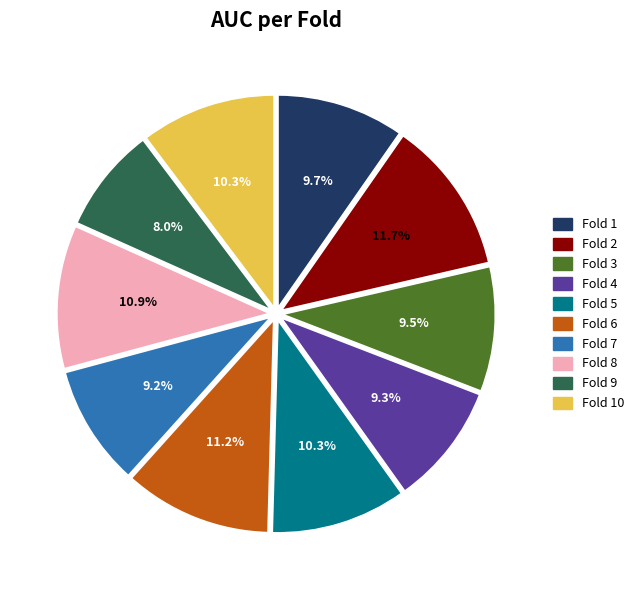

How many slices are in this pie chart?

10